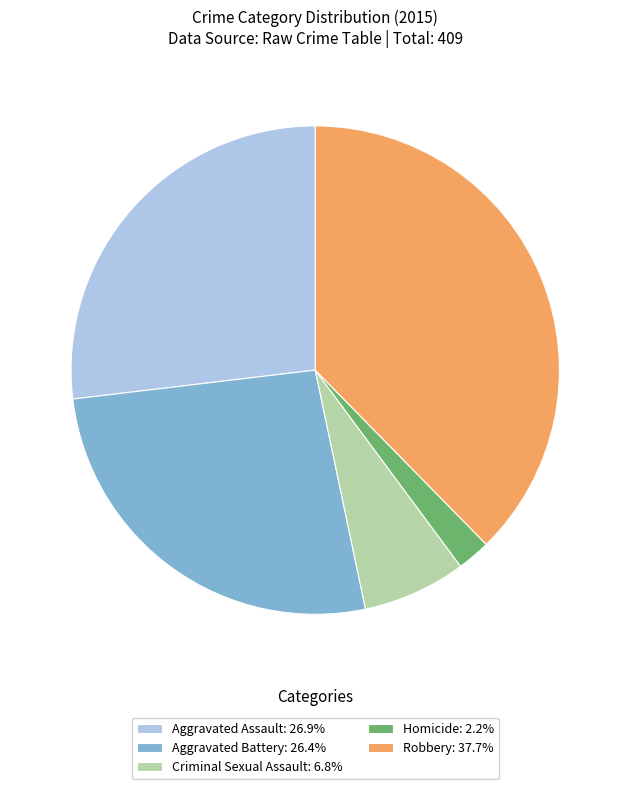

Do Homicide: 2.2% and Aggravated Assault: 26.9% together represent more than half of the pie?

No